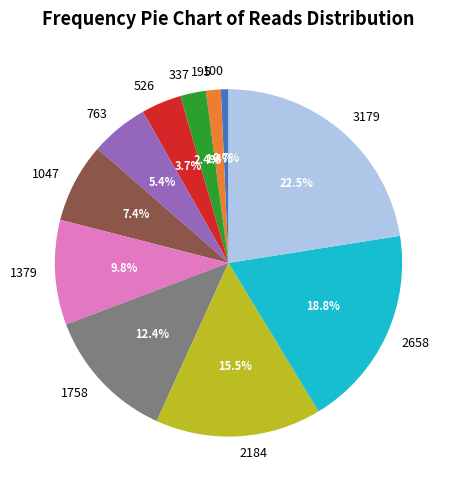

To the nearest percent, what percentage of the pie is 763?

5%